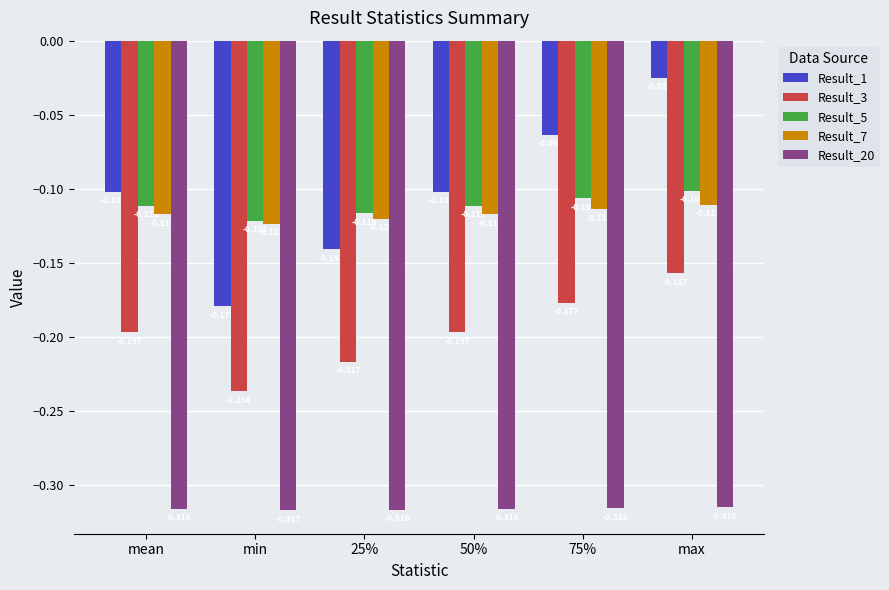

Which series has the largest total across all categories?

Result_1